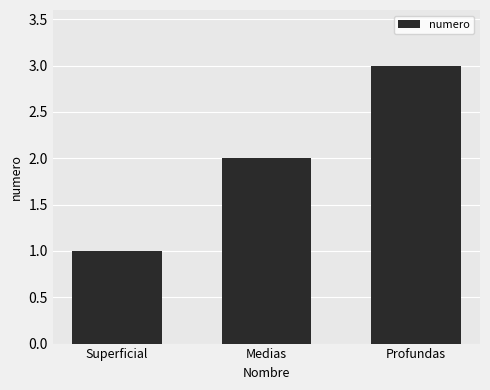

Reading left to right, list all the values displayed in this chart.

Superficial=1	Medias=2	Profundas=3